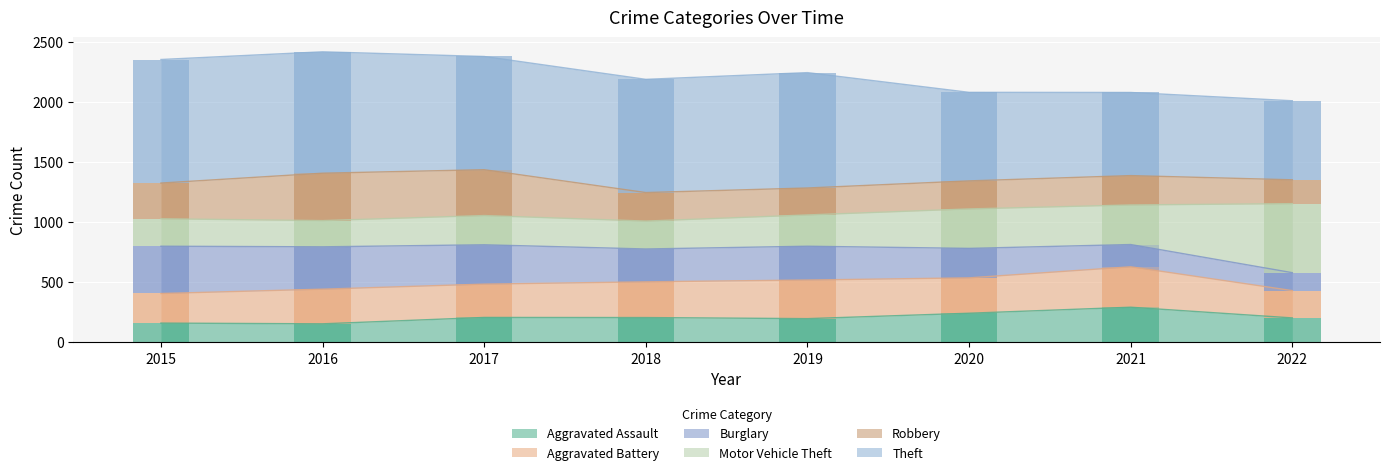

What is the value of the Robbery bar at the 6th from the left?

233